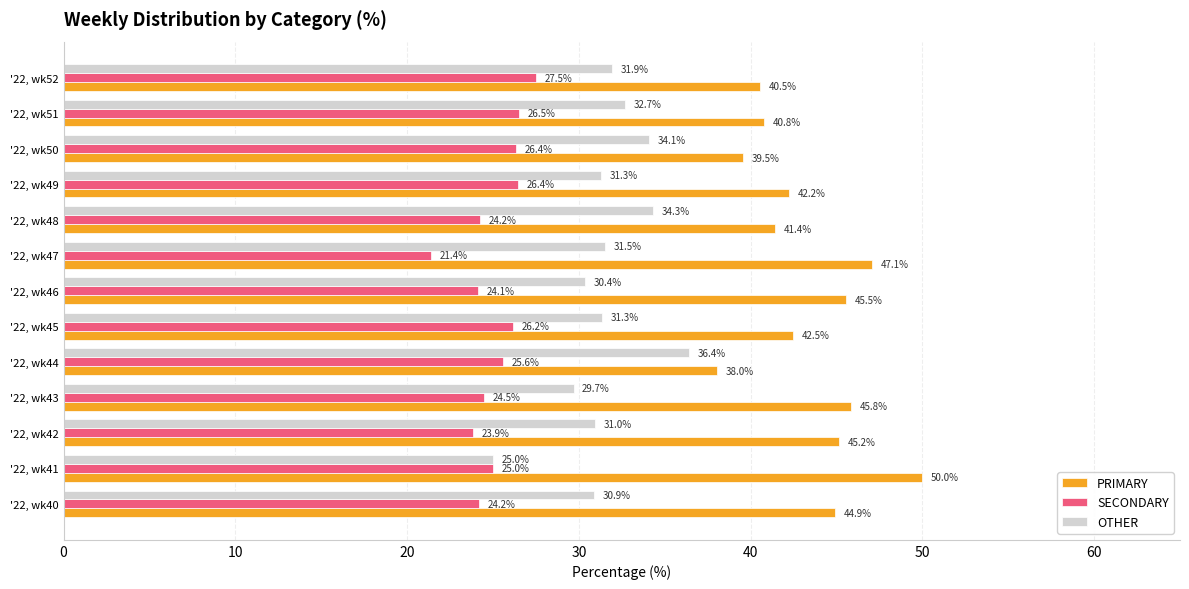

What is the difference between the highest and lowest values at '22, wk52?

13.0